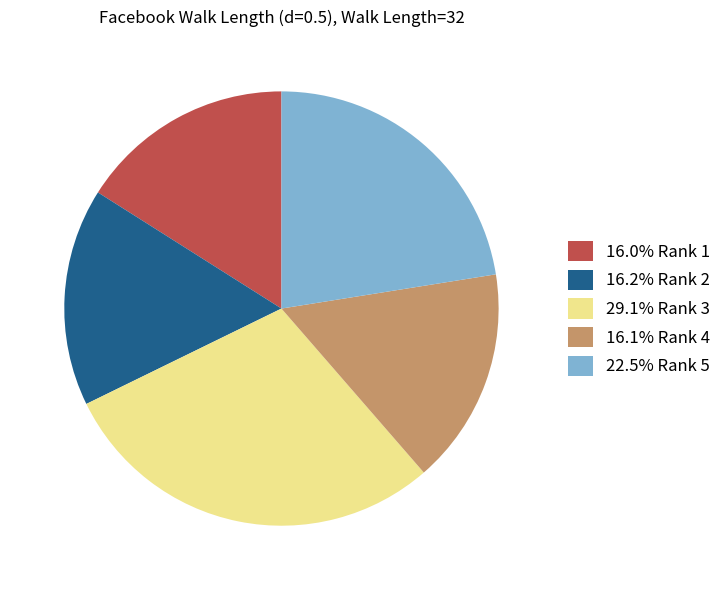

How many segments does this pie chart have?

5